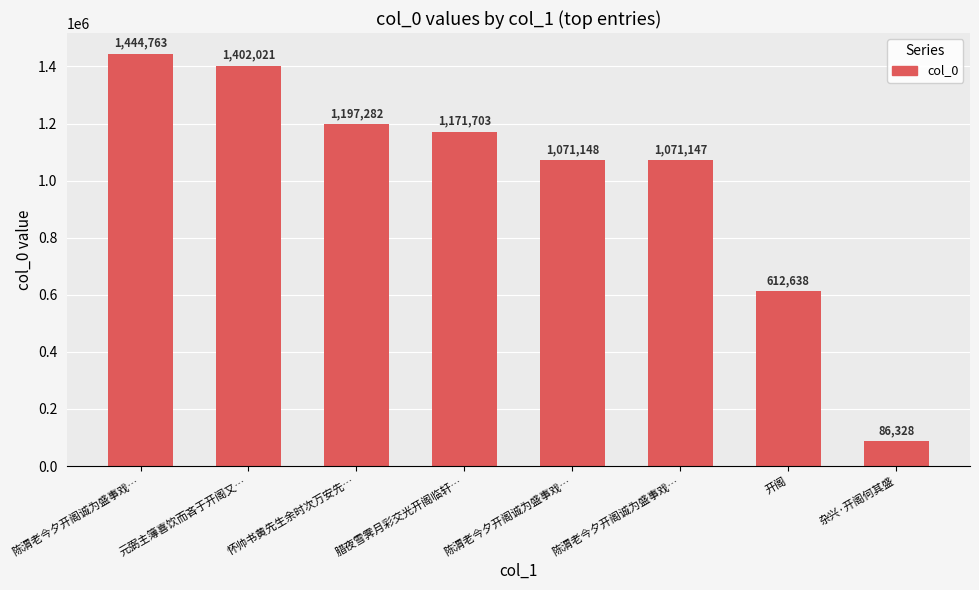

Does the chart contain any negative values?

No